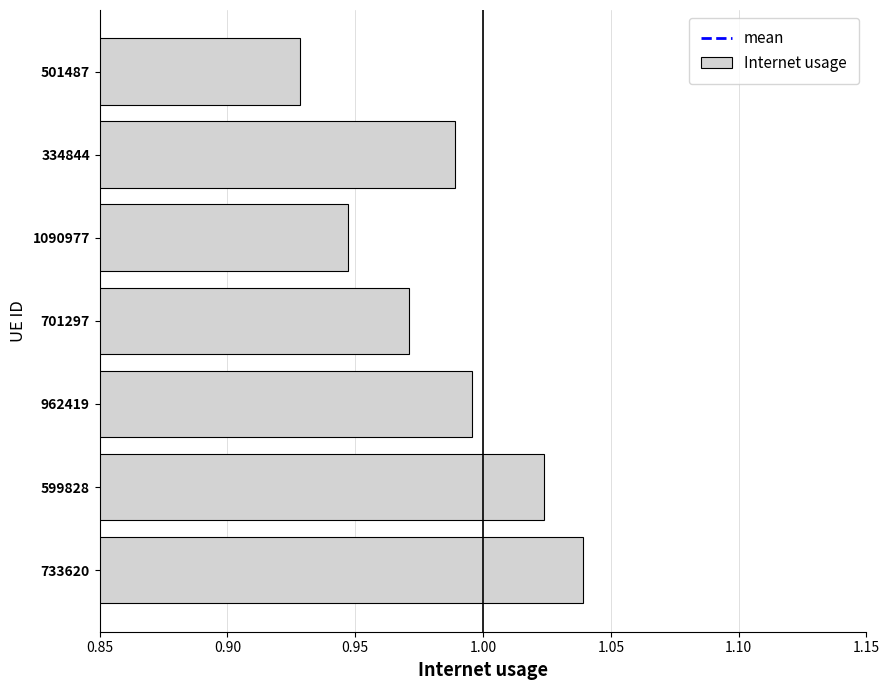

Between 501487 and 334844, which is larger?

334844